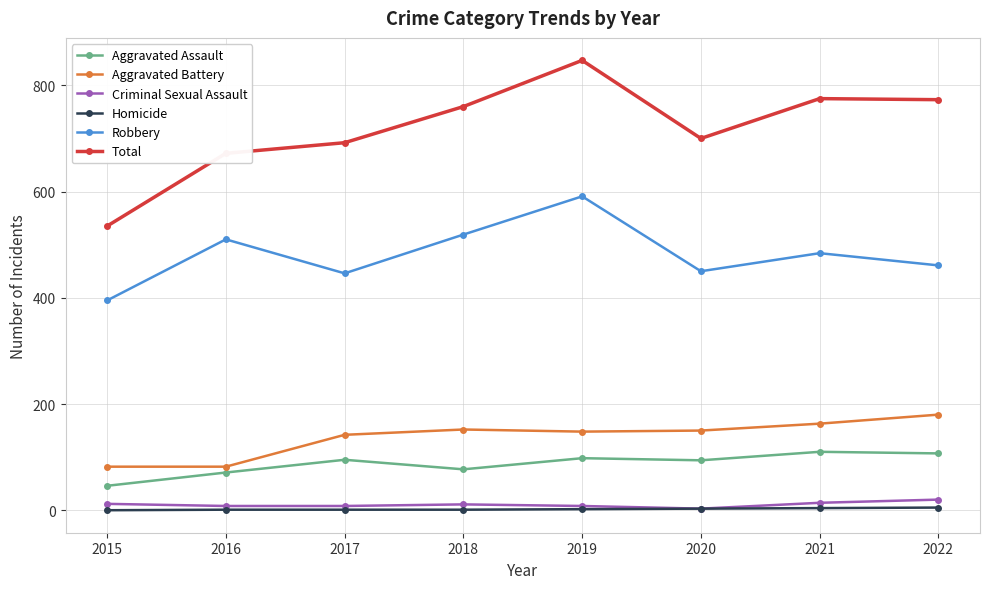

True or false: Aggravated Assault and Total intersect in this chart.

False